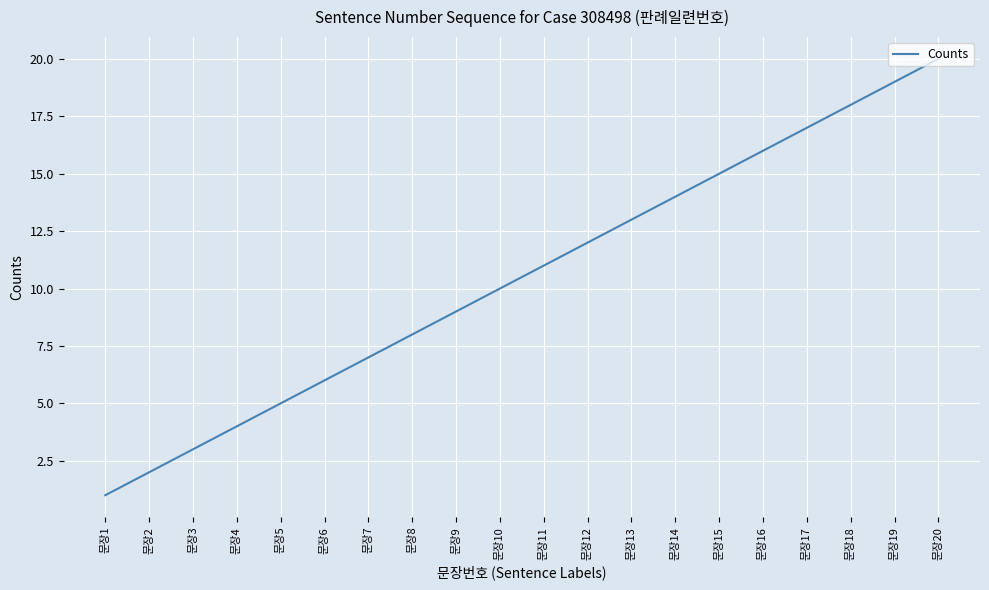

At which category does the chart reach its minimum across all series?

문장1